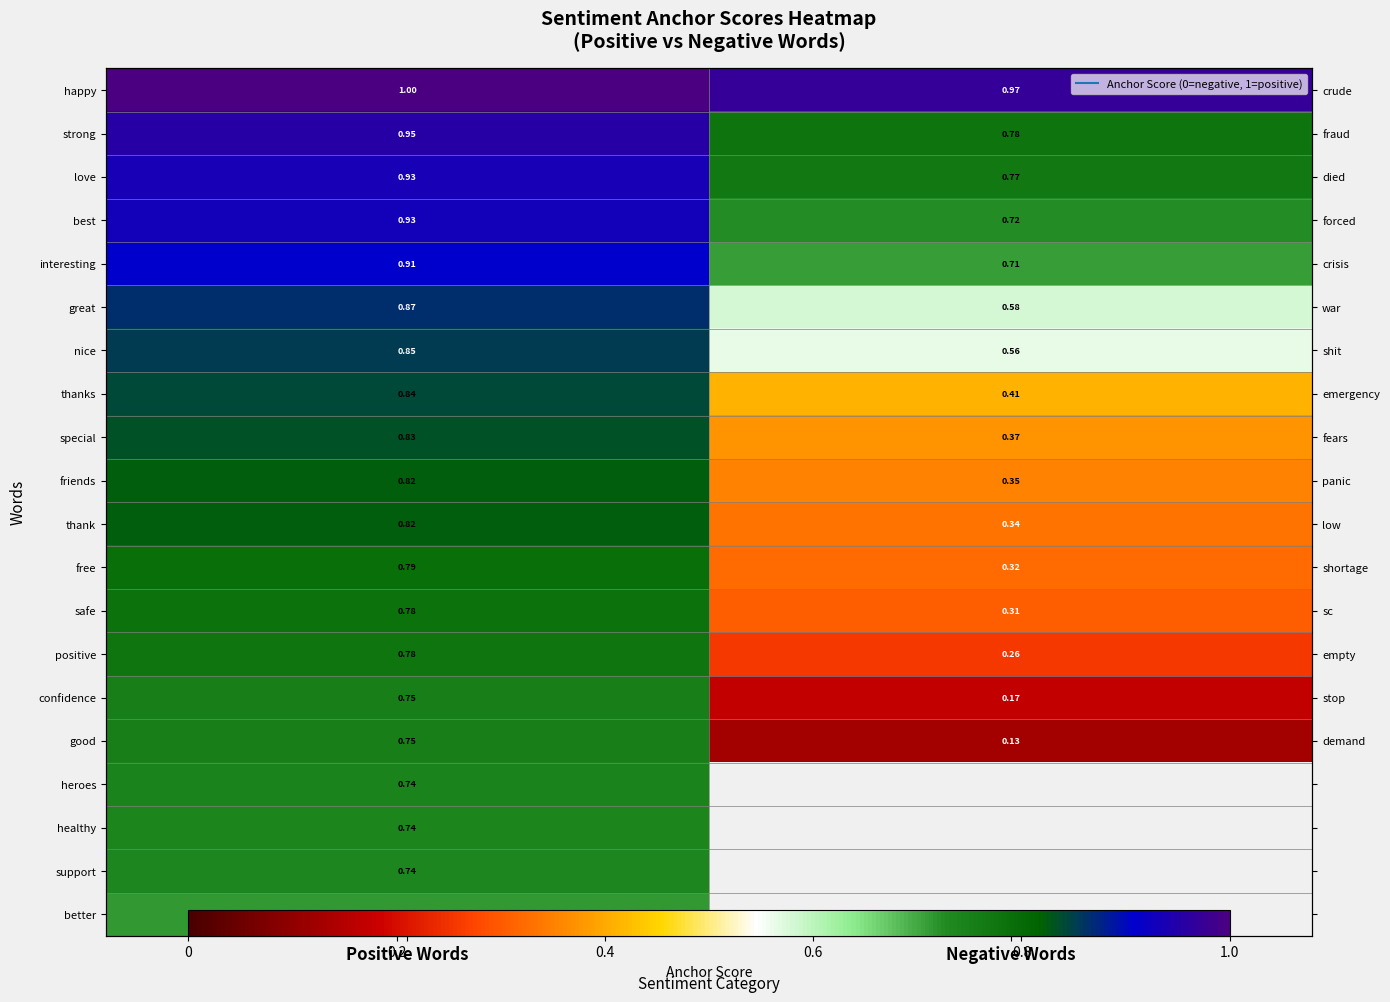

True or false: special has a value of 0.4 at Positive Words.

False